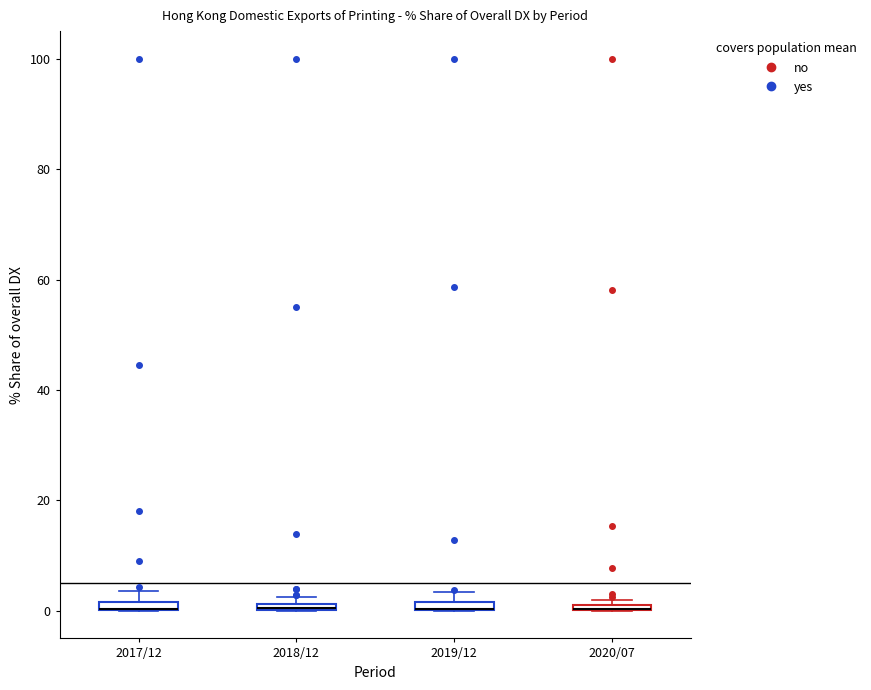

Where is the upper edge of the box for 2019/12 on the y-axis? The values are not printed on the chart, so give them approximately, as read against the axis.

2